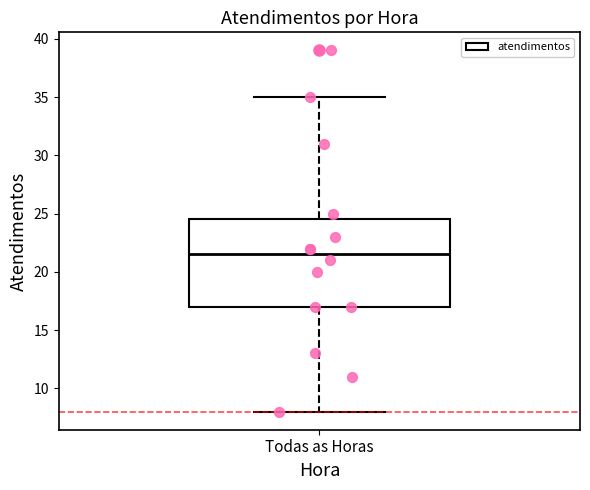

Read this box plot against the y-axis: the position of the median line, the range covered by the box, and the ends of both whiskers. The values are not printed on the chart, so give them approximately, as read against the axis.

median 21.5, box 17.0 to 24.5, whiskers 8.0 to 35.0